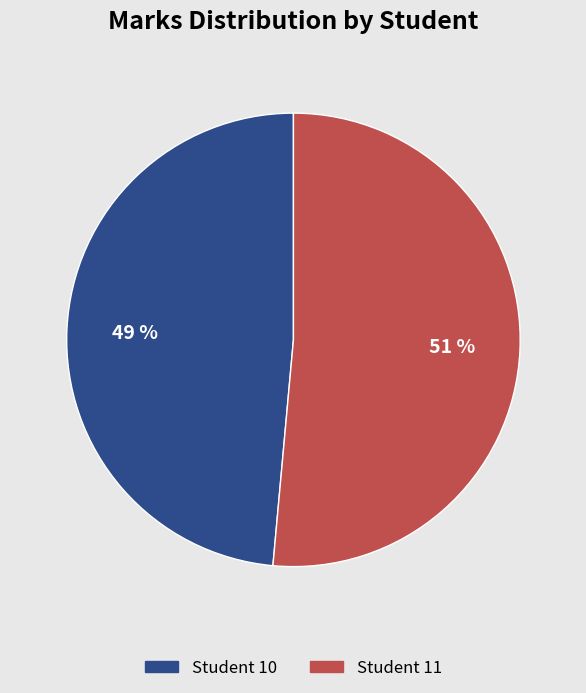

True or false: Student 11 accounts for 51% of the total.

True